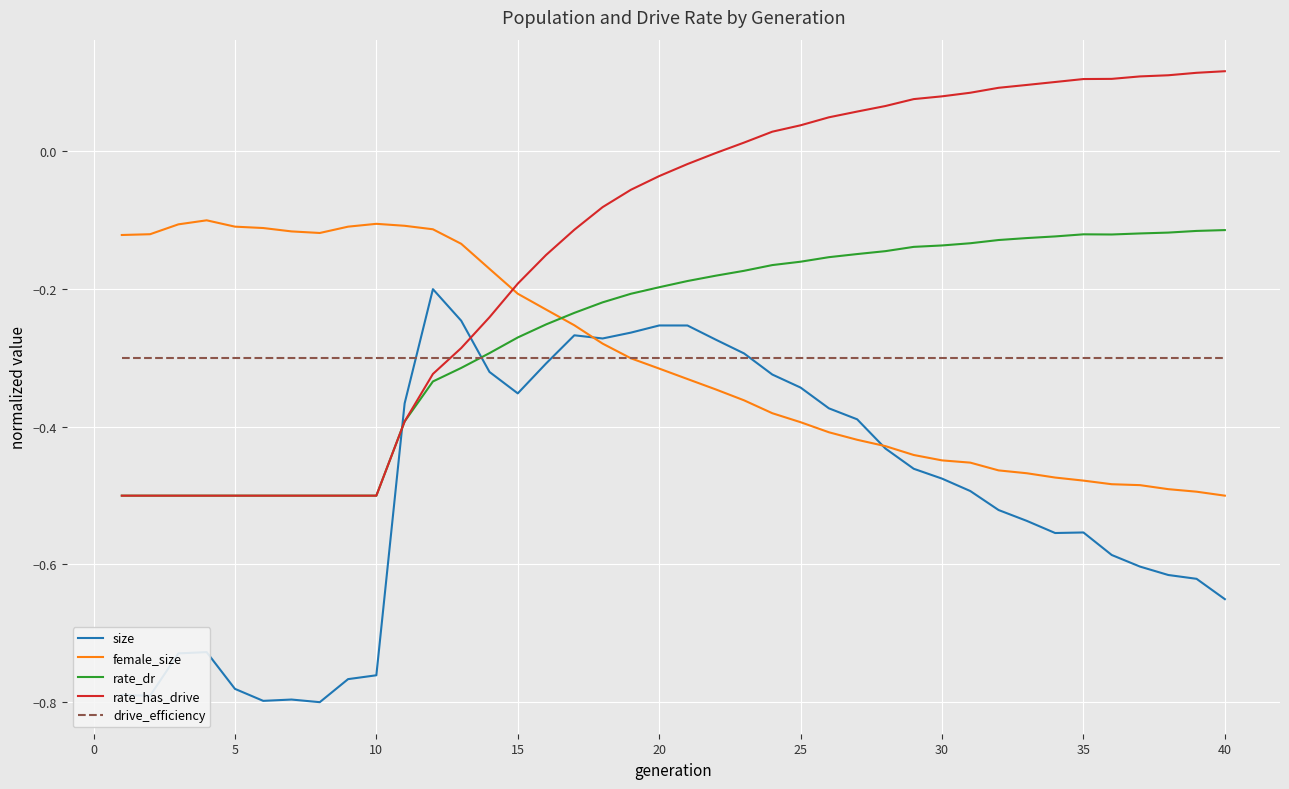

Which series has the largest total across all categories?

rate_has_drive